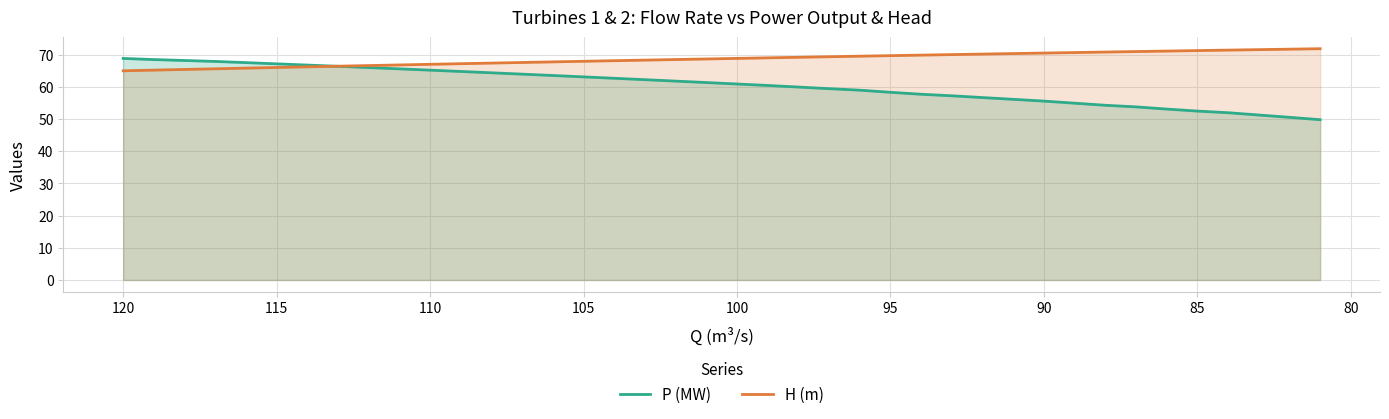

True or false: P (MW) has more than 0 points higher than both neighbors.

False